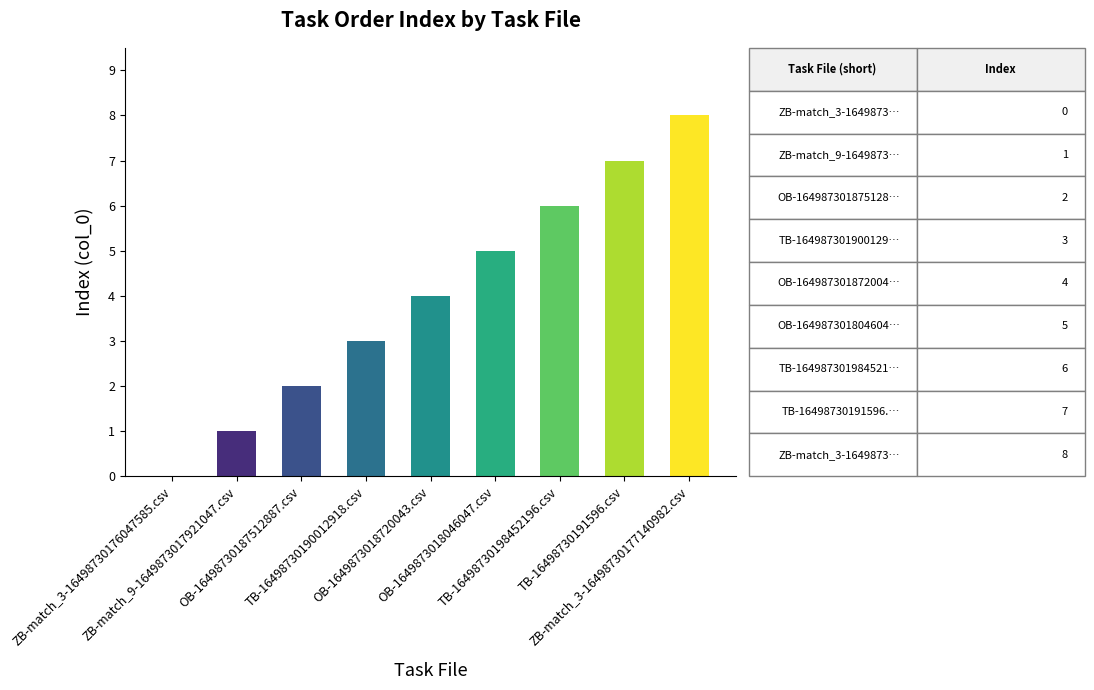

Which has a higher value, OB-16498730187512887.csv or OB-1649873018046047.csv?

OB-1649873018046047.csv